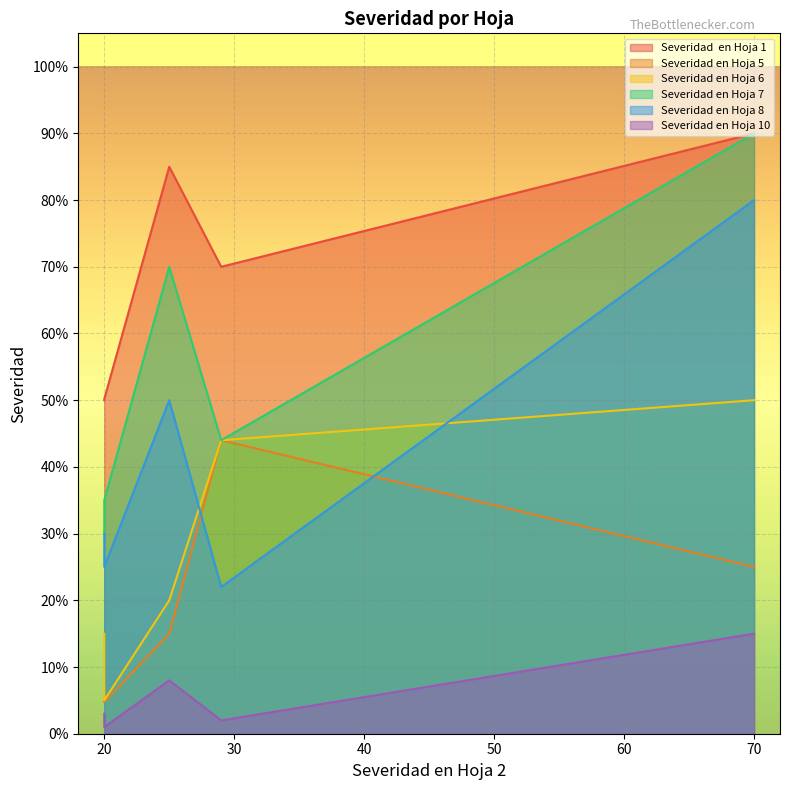

Which category has the lowest value across all series?

20